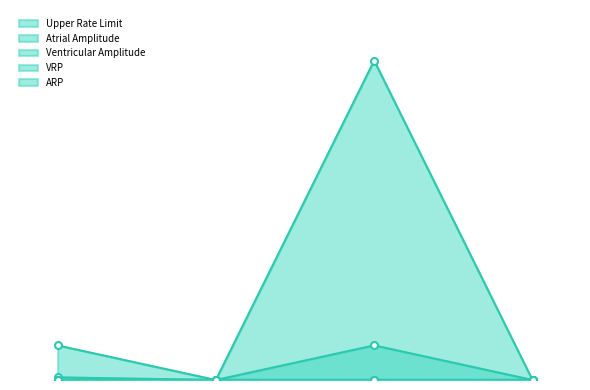

Which series has the largest range (max minus min)?

Upper Rate Limit